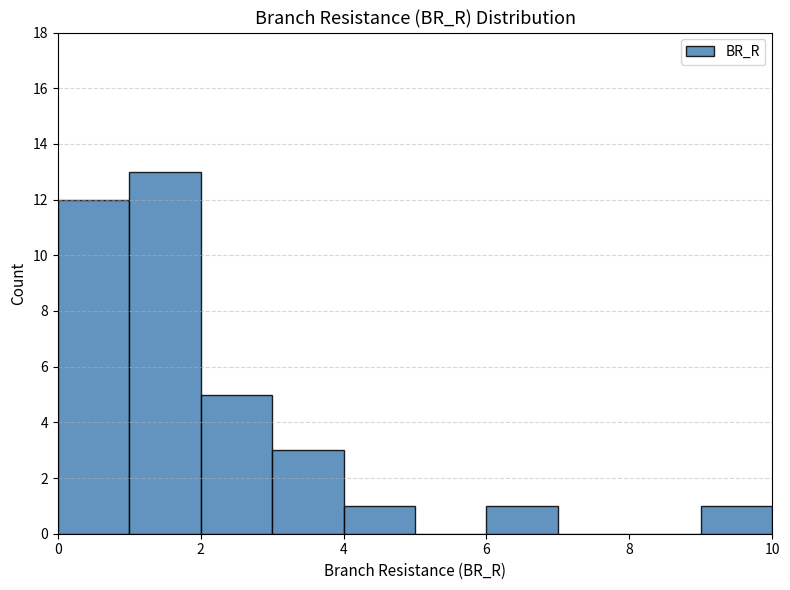

Reading left to right, list every bar in this chart as the range it spans on the x-axis followed by its height. The values are not printed on the chart, so give them approximately, as read against the axis.

0 to 1: 12
1 to 2: 13
2 to 3: 5
3 to 4: 3
4 to 5: 1
5 to 6: 0
6 to 7: 1
7 to 8: 0
8 to 9: 0
9 to 10: 1